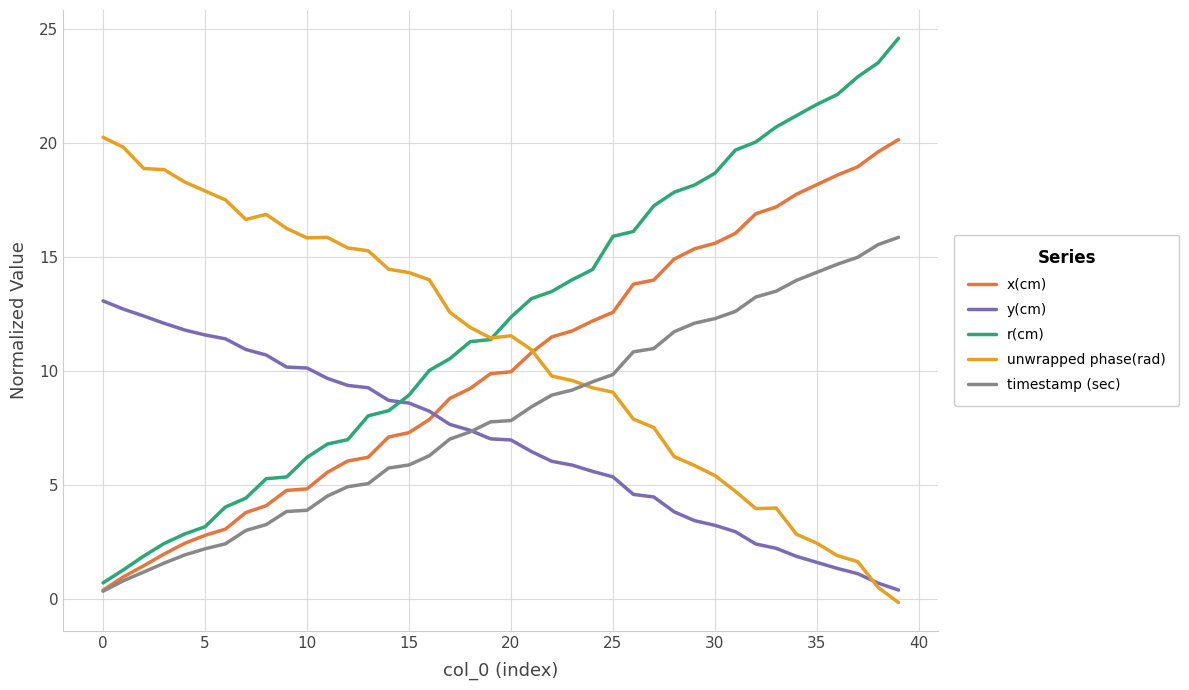

Which series has the widest spread of values?

r(cm)